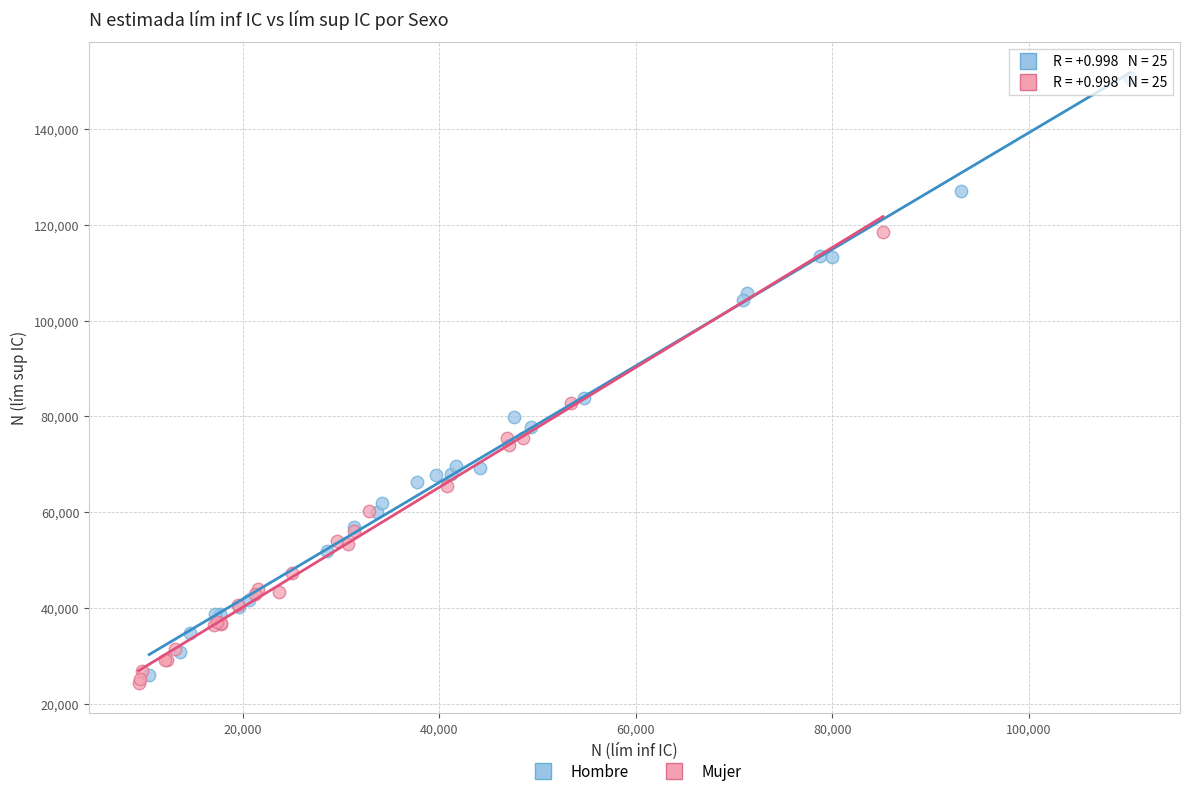

What are all the series names shown in the legend?

Hombre, Mujer